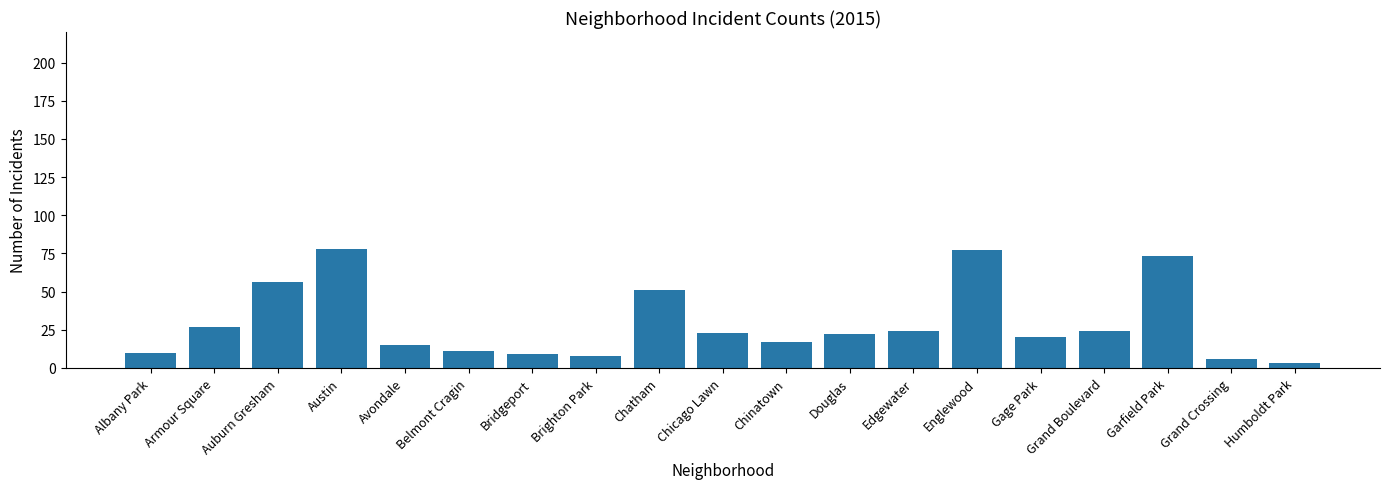

Approximately how many times larger is the value at Albany Park compared to Austin?

0.1